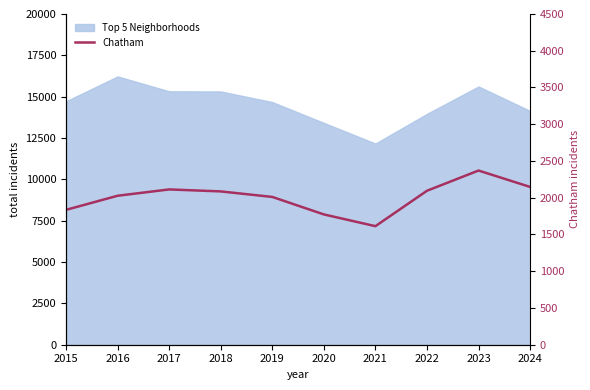

What is the value of the 1st point from the left?

1835